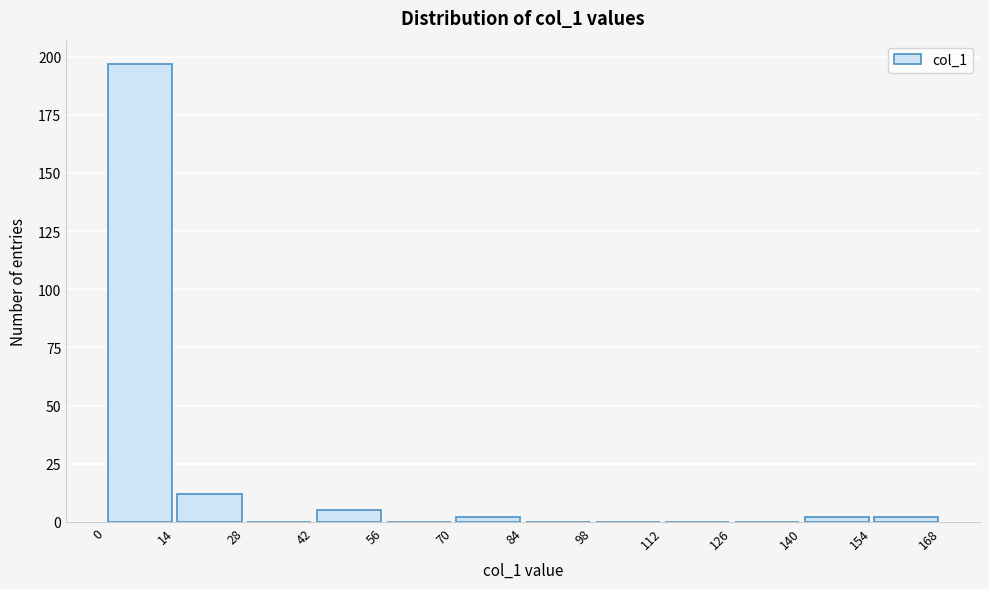

Reading left to right, list every bar in this chart as the range it spans on the x-axis followed by its height. The values are not printed on the chart, so give them approximately, as read against the axis.

0 to 14: 195
14 to 28: 10
28 to 42: 0
42 to 56: 5
56 to 70: 0
70 to 84: under 5
84 to 98: 0
98 to 112: 0
112 to 126: 0
126 to 140: 0
140 to 154: under 5
154 to 168: under 5